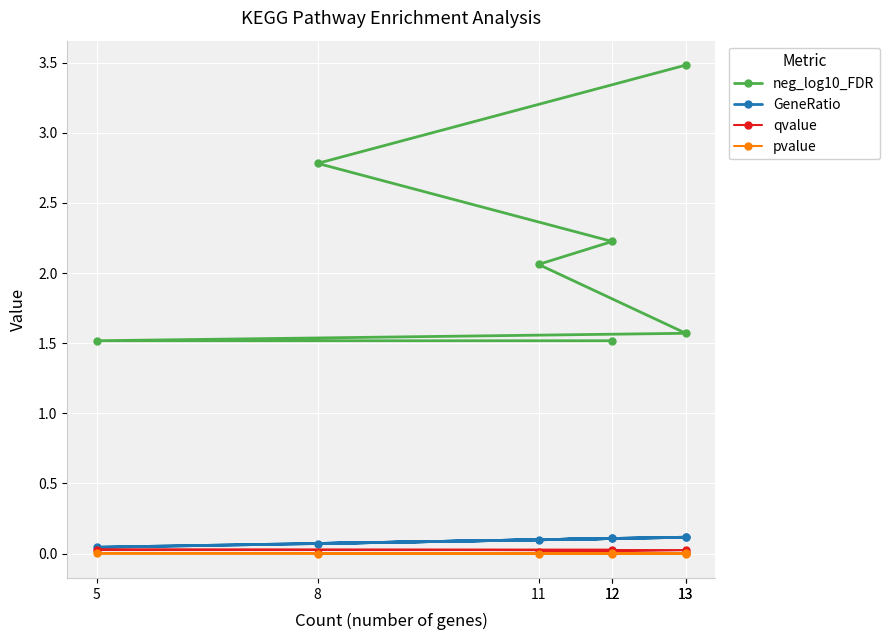

How many lines are shown in the chart?

4